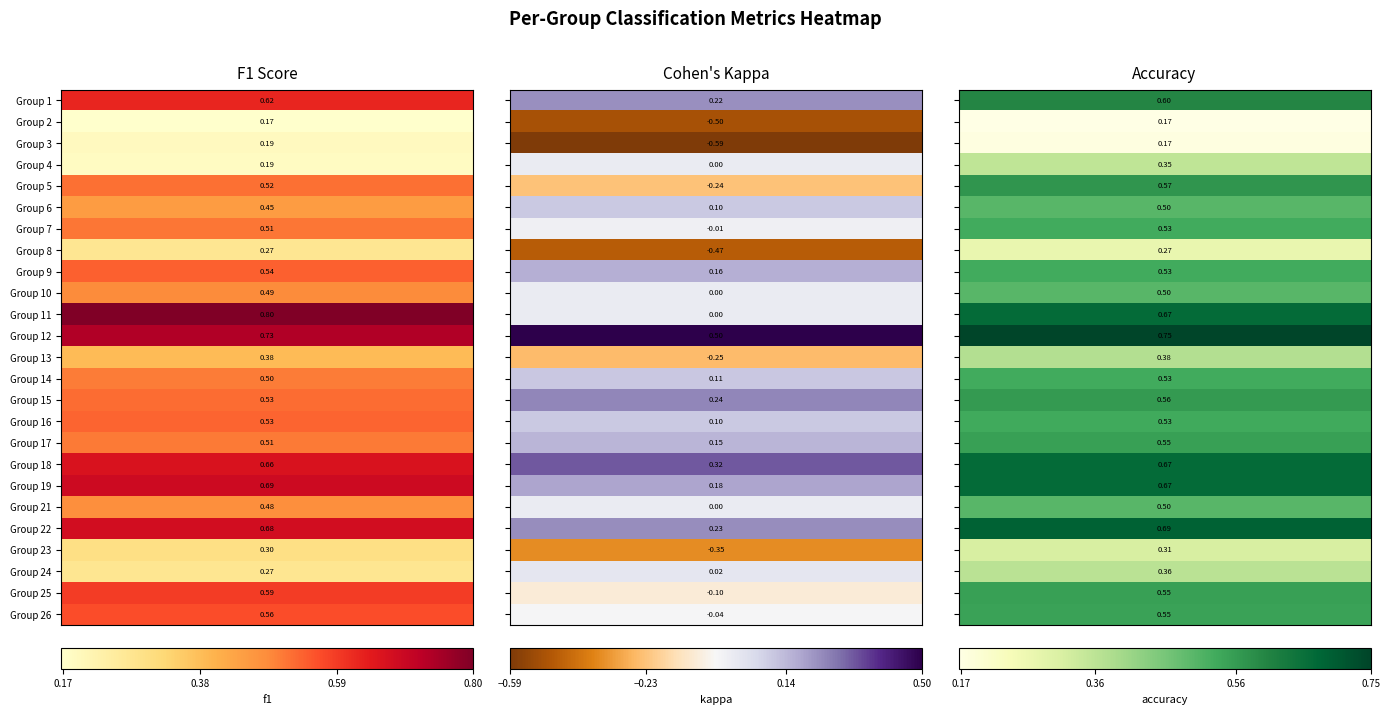

Which category has the lowest value in the accuracy series?

2